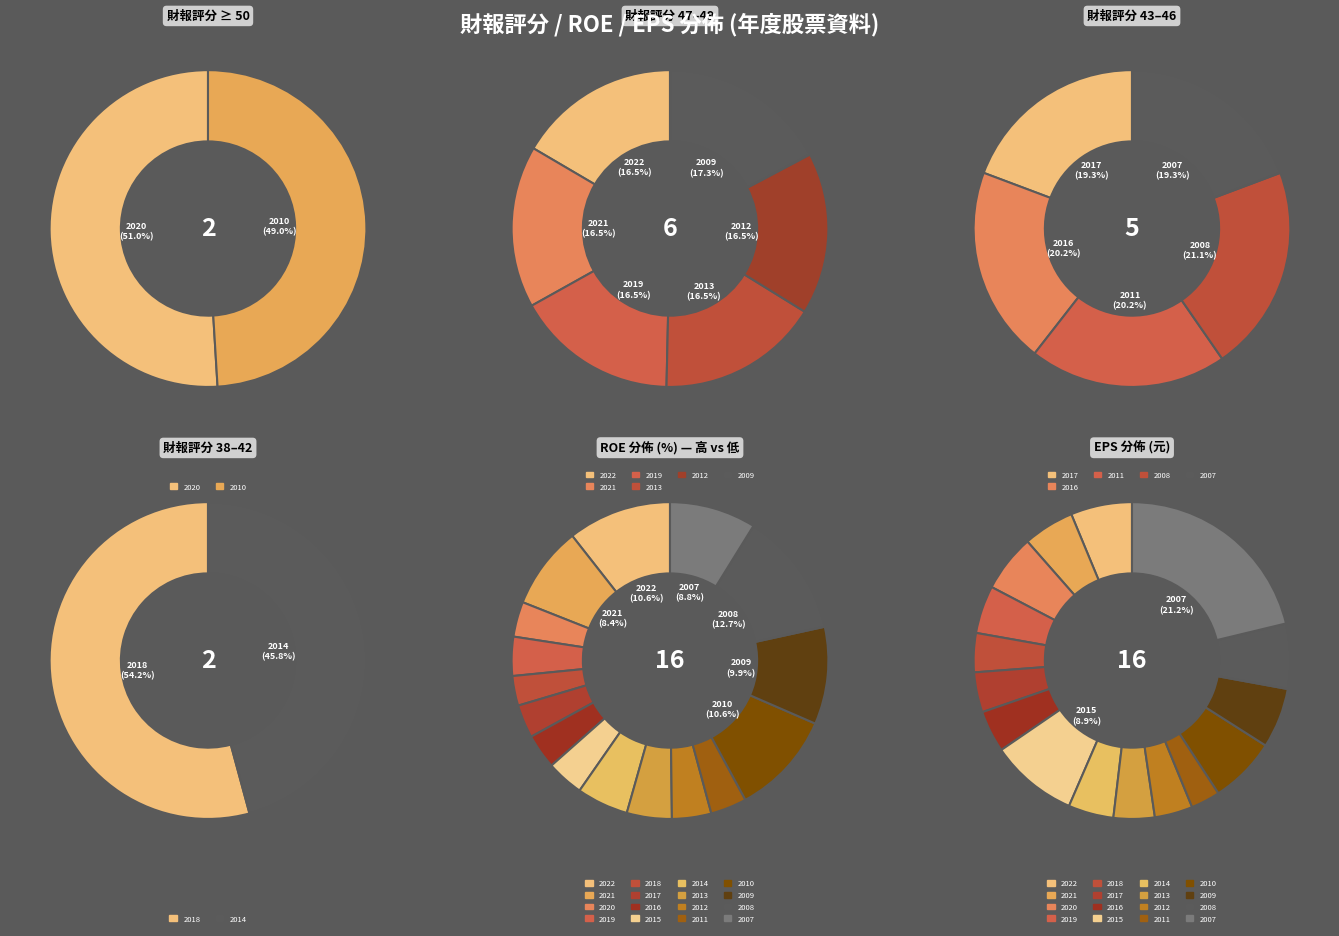

Which slice is the largest?

2020